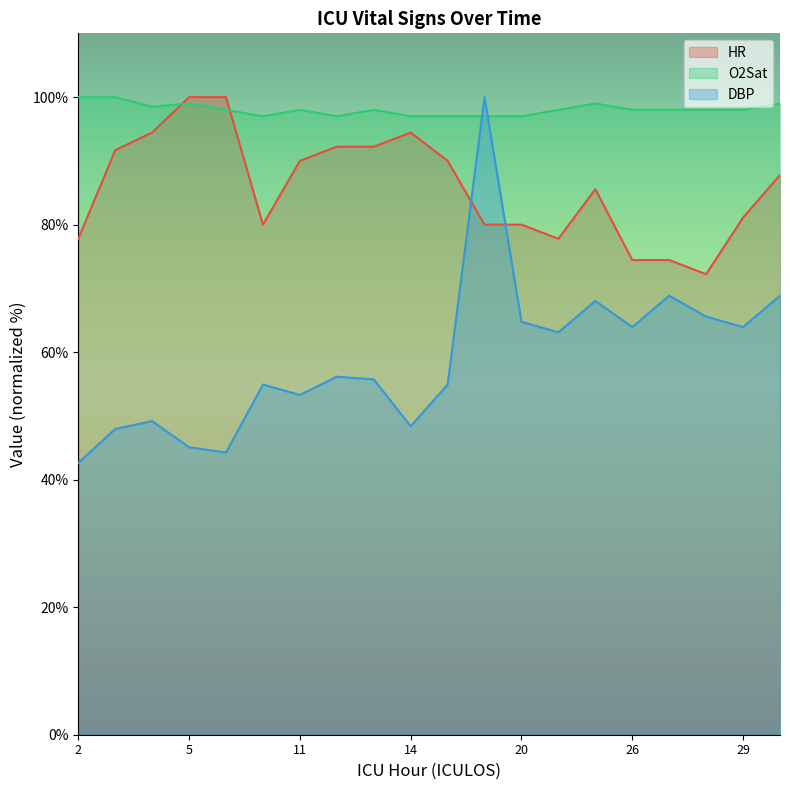

What is the minimum value shown in the chart?

42.6